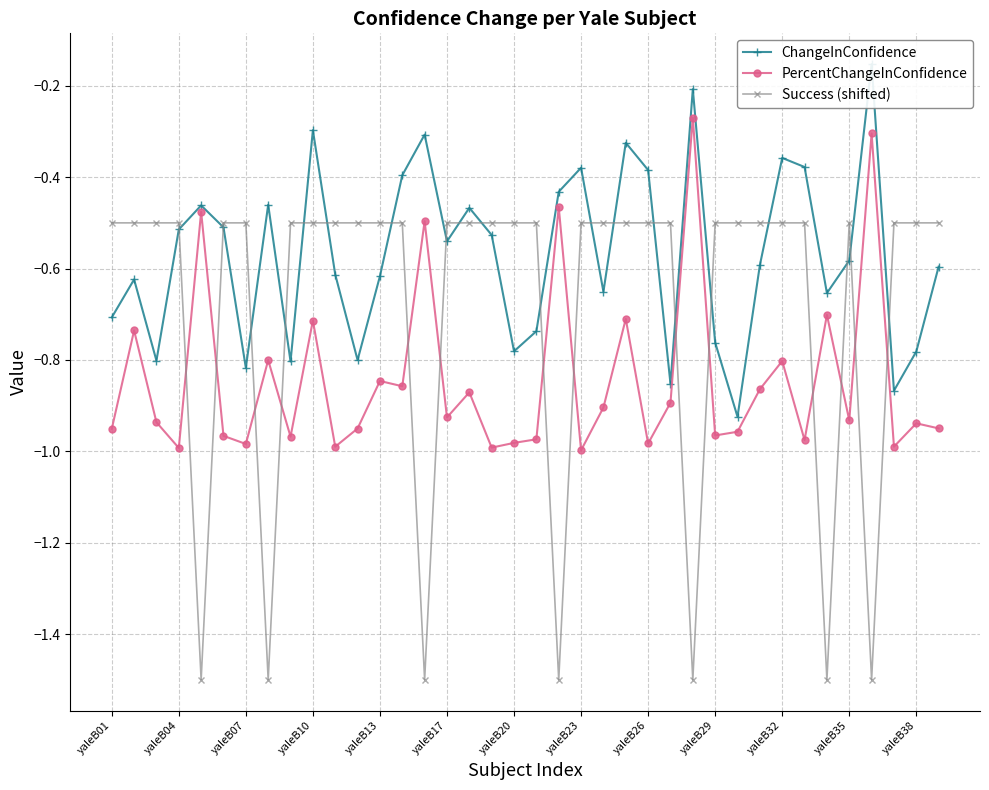

True or false: ChangeInConfidence and PercentChangeInConfidence cross at least once.

False